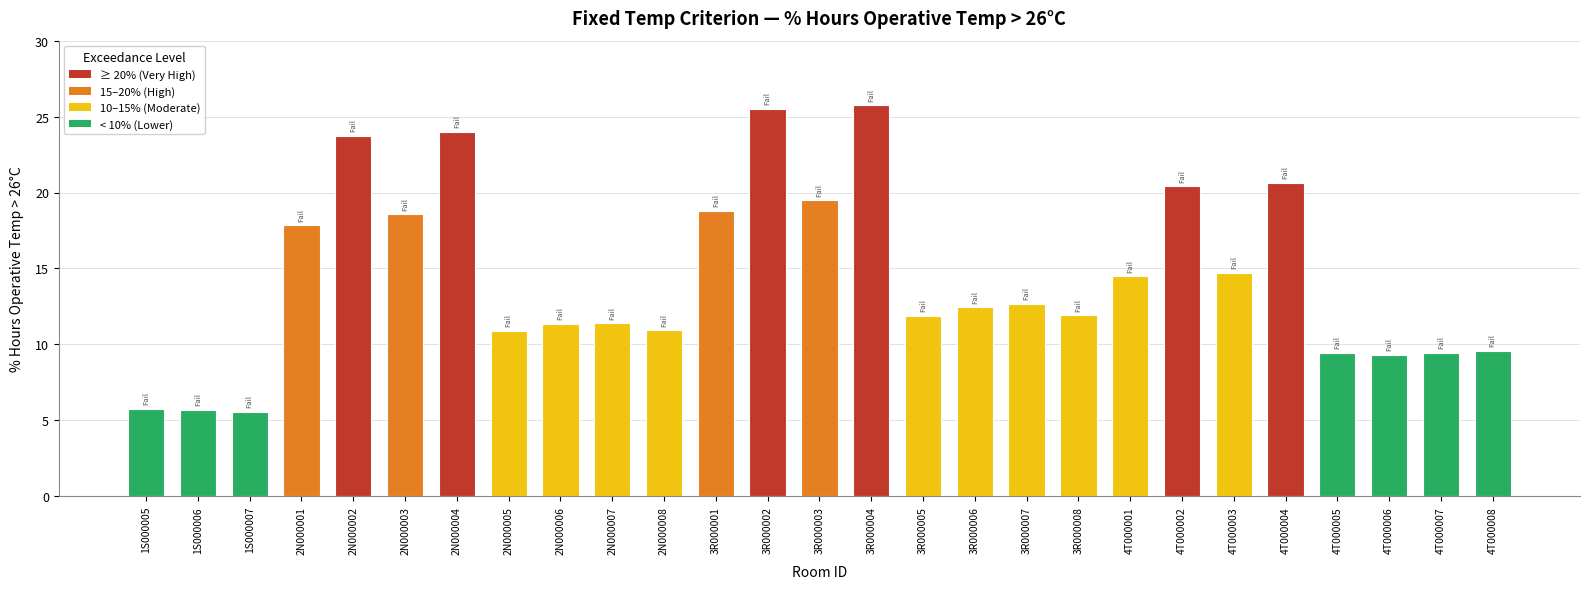

What is the label of the 9th bar from the left?

2N000006